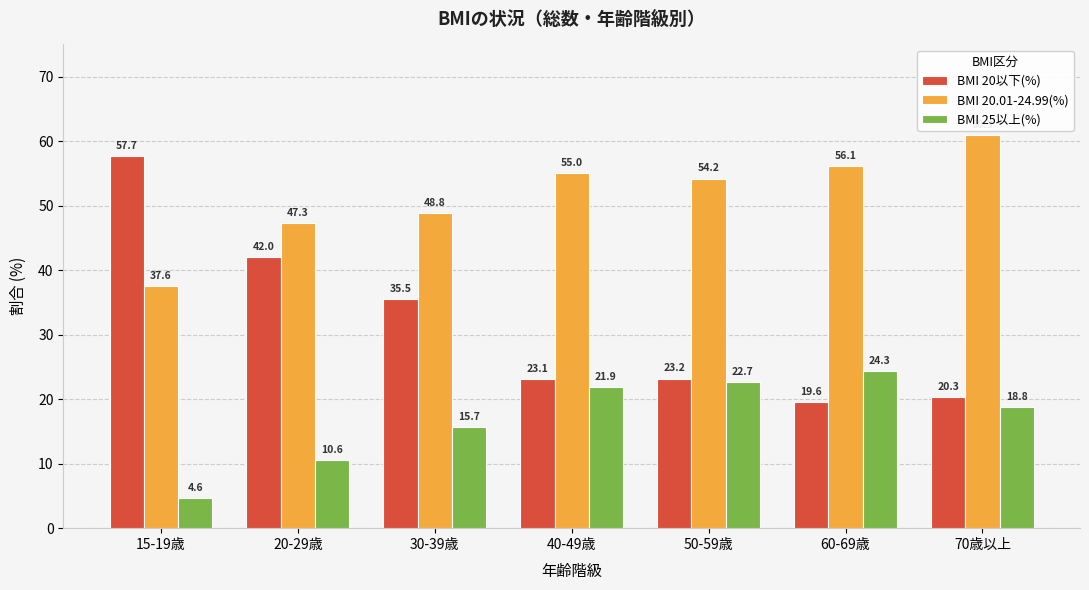

At which label does BMI 20以下(%) first exceed 23?

15-19歳